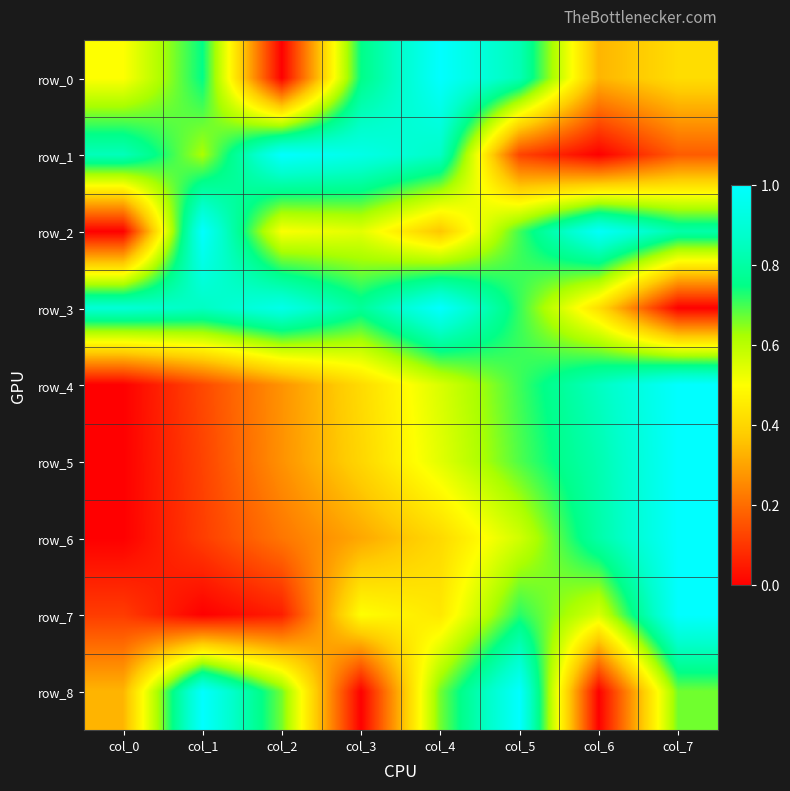

At which category is the sum across all series the highest?

col_7